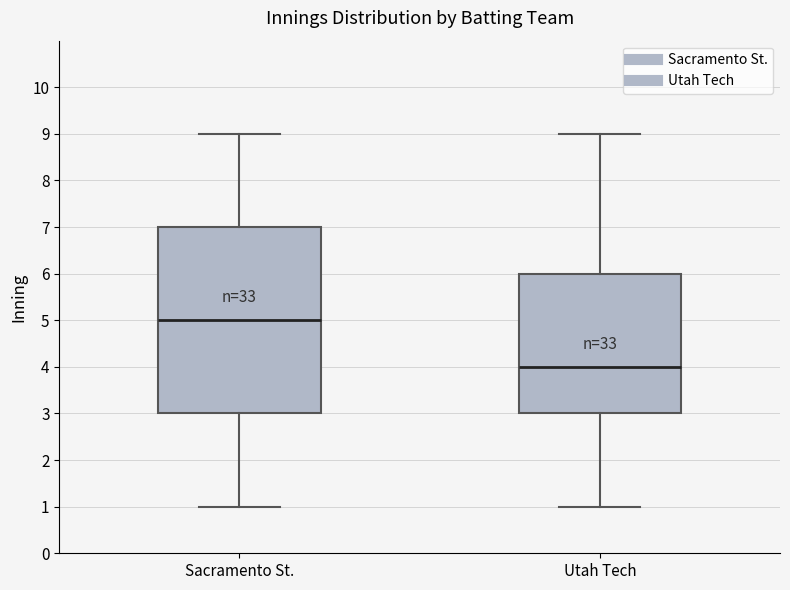

Which box's median line is the lowest?

Utah Tech